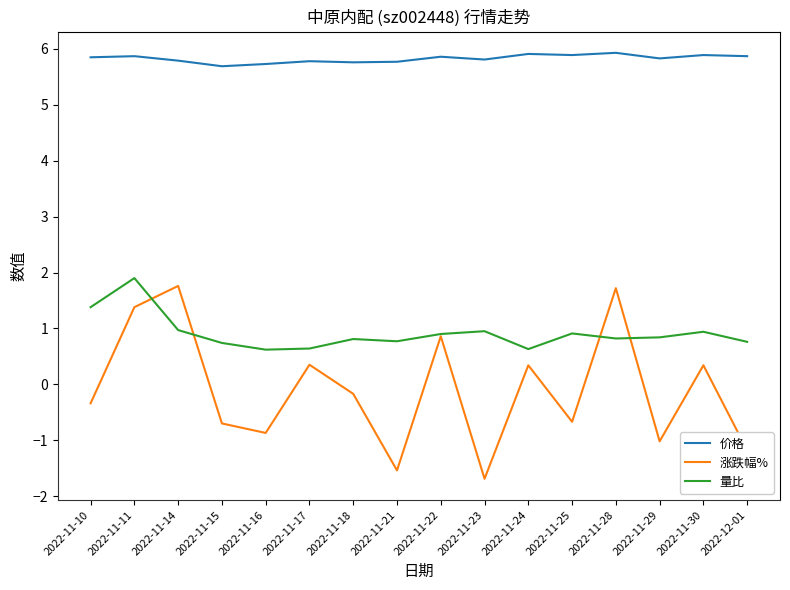

The value of 量比 at 2022-11-15 is 0.7. True or false?

True